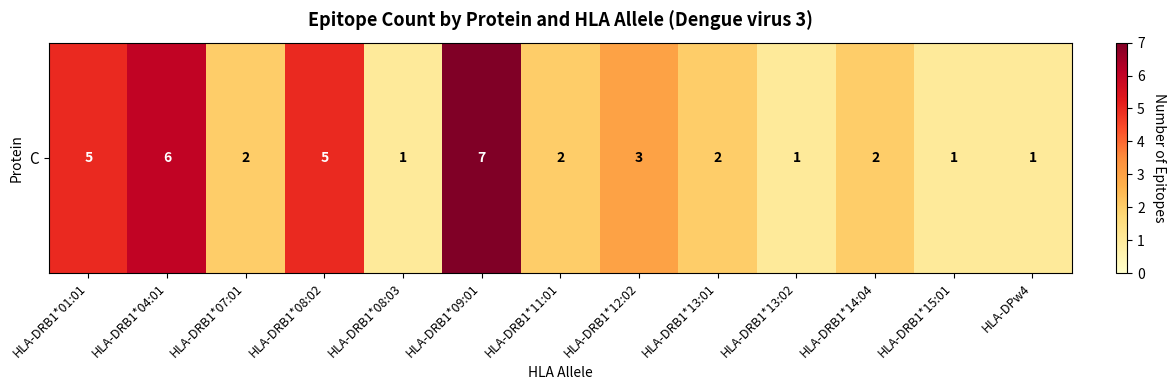

Is it true that the value at HLA-DRB1*01:01 is 5?

True